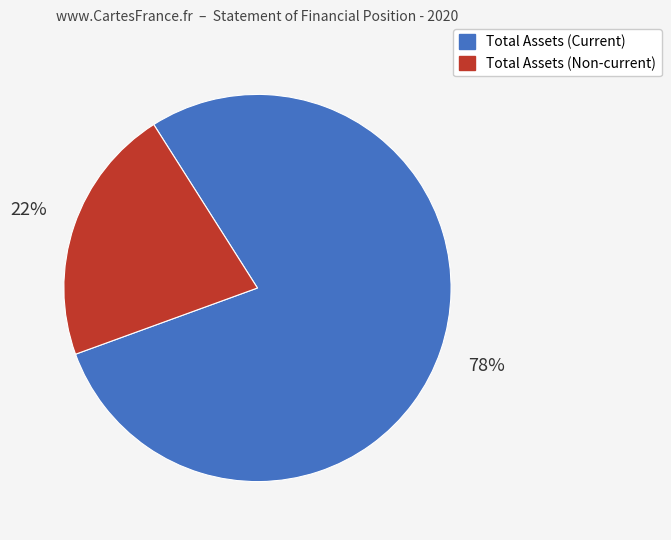

Is there a majority slice in this chart?

Yes